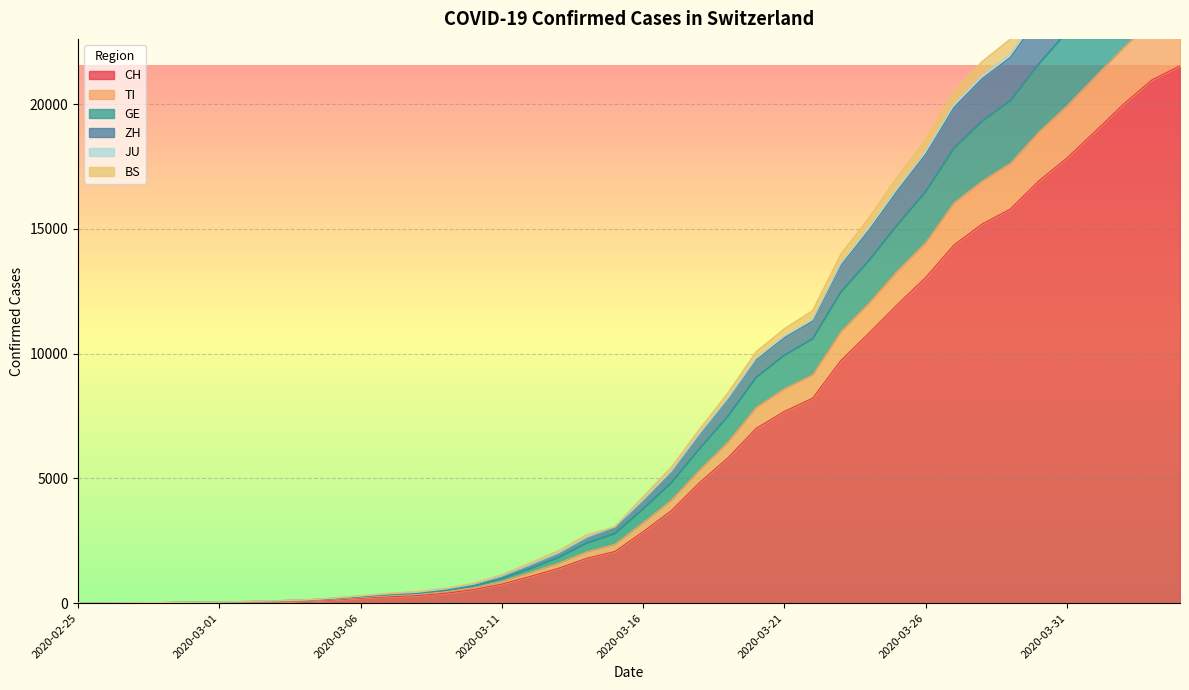

What is the highest value of the CH series?

21537